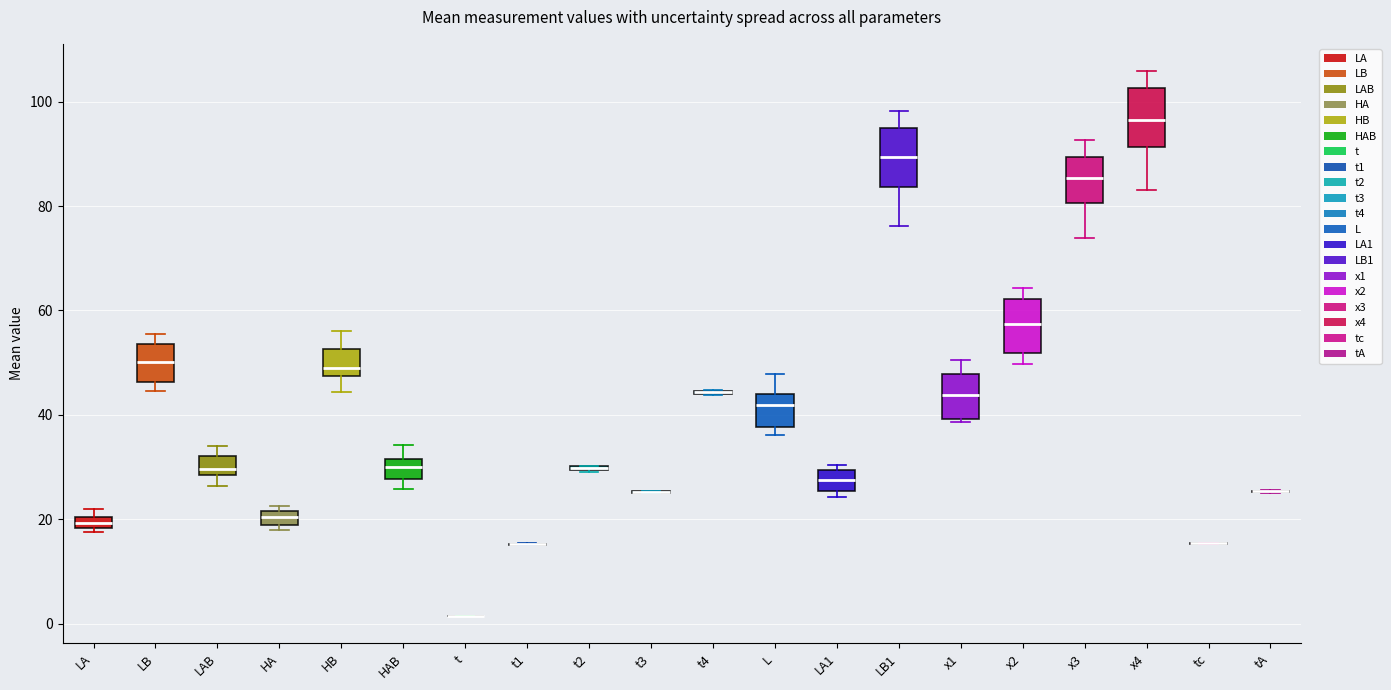

Where is the upper edge of the box for HB on the y-axis? The values are not printed on the chart, so give them approximately, as read against the axis.

52